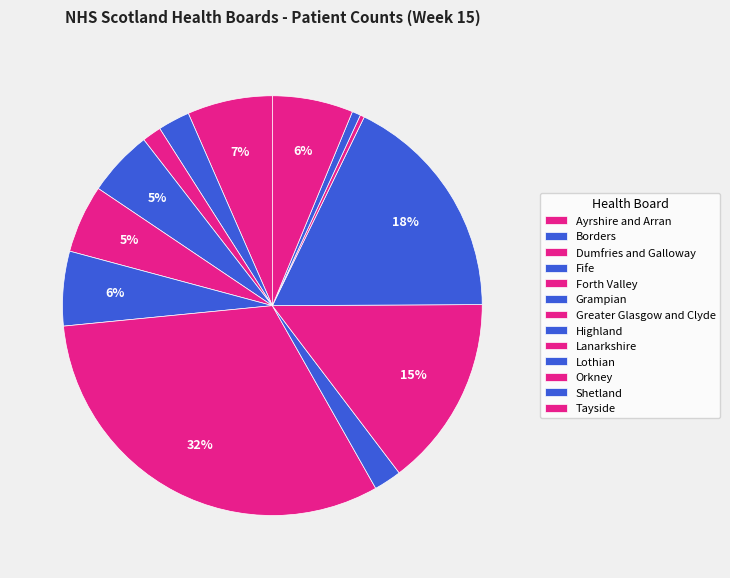

How many segments does this pie chart have?

13